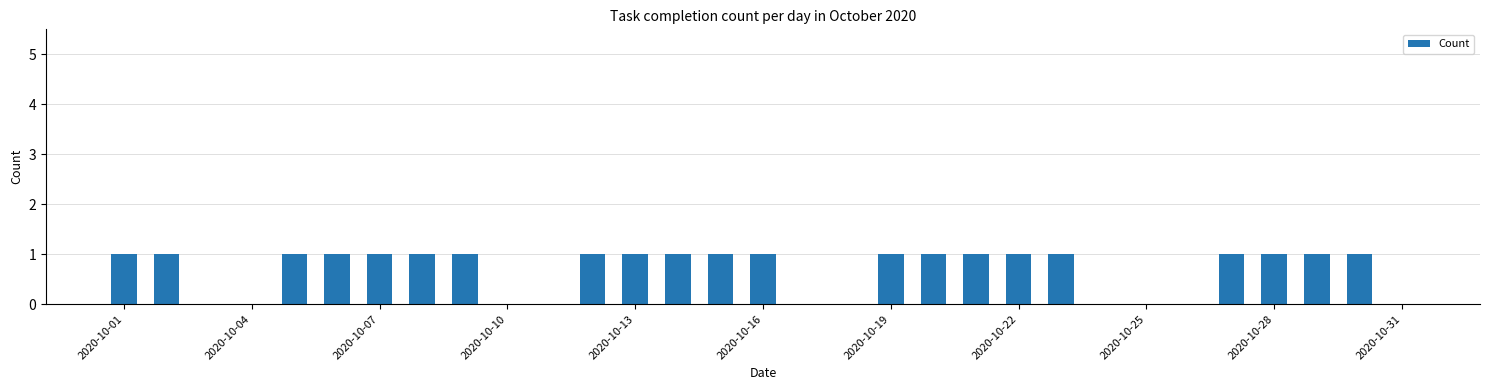

How many distinct data groups are displayed?

1